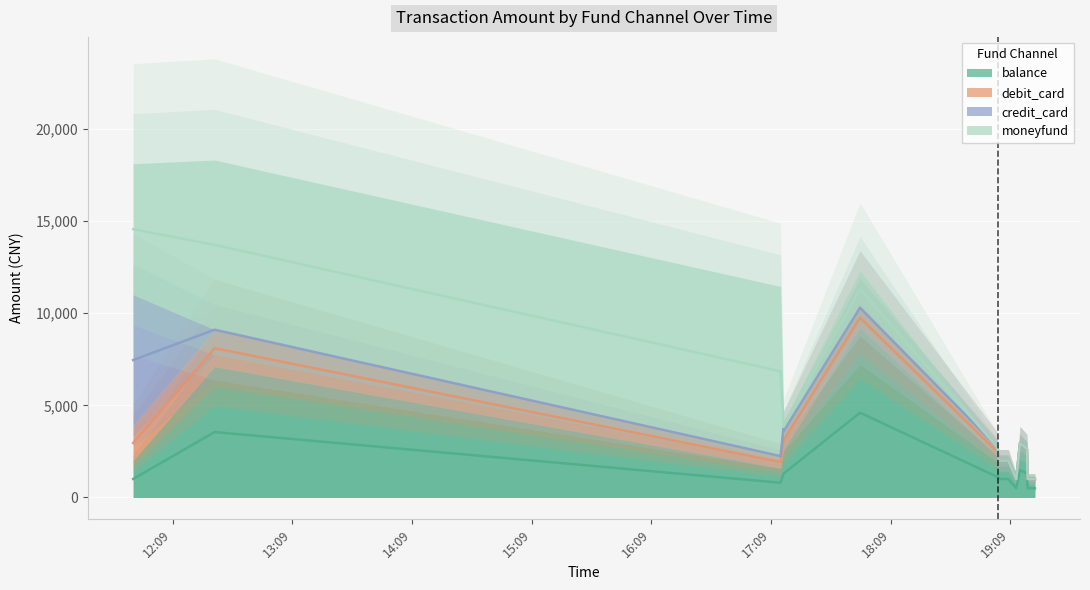

What is the spread (max minus min) of values at 7?

2340